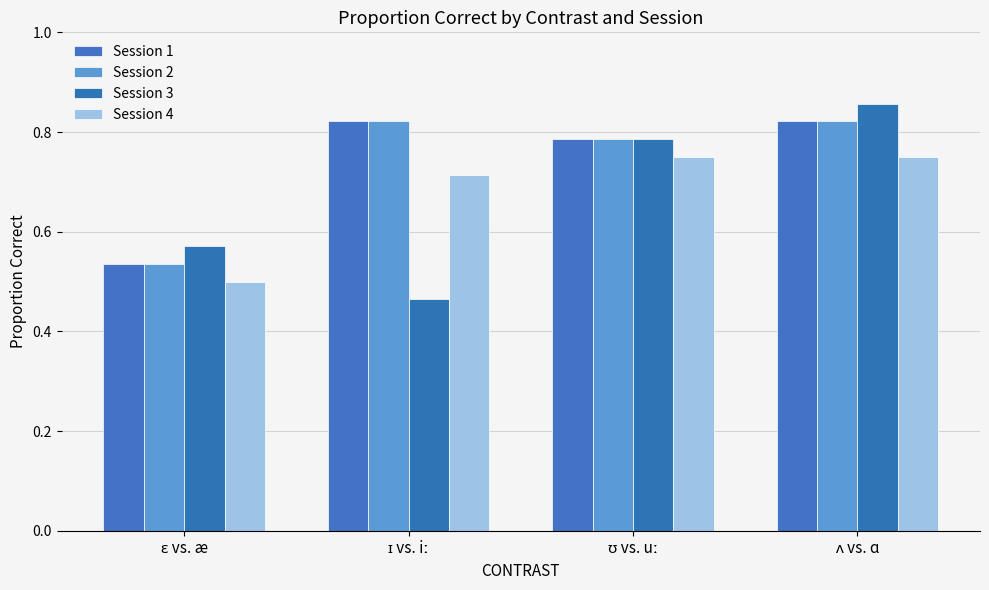

The value of Session 2 at ʌ vs. ɑ is 0.2. True or false?

False